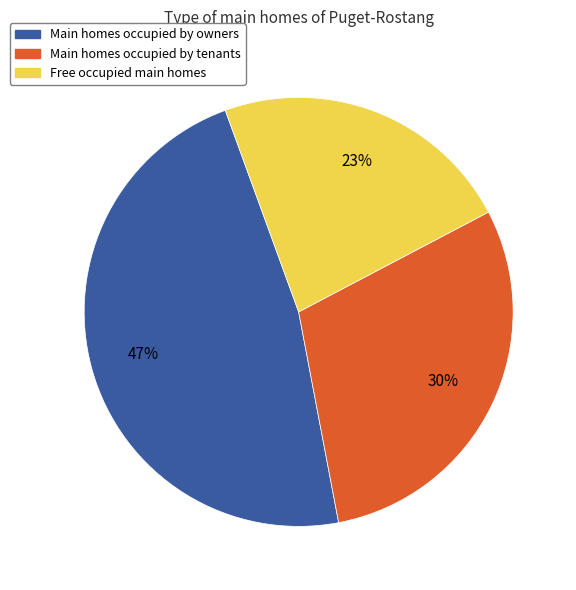

Is the sum of Main homes occupied by owners and Free occupied main homes greater than half?

Yes